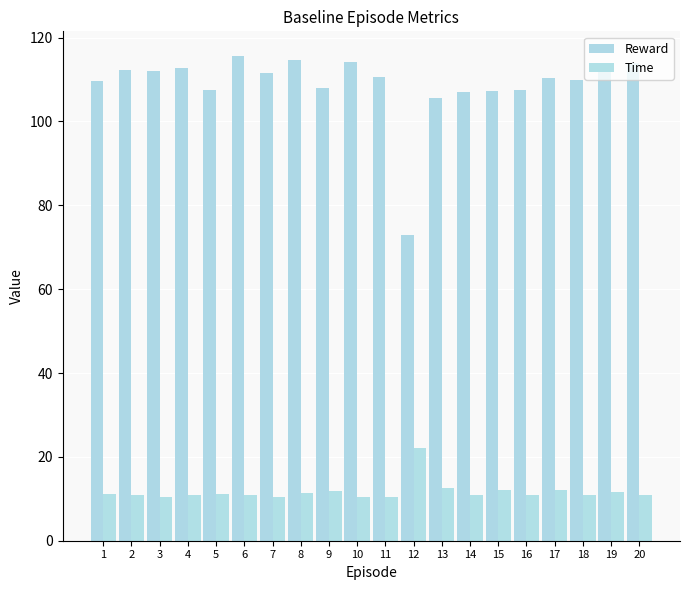

Count the number of data series in this chart.

2